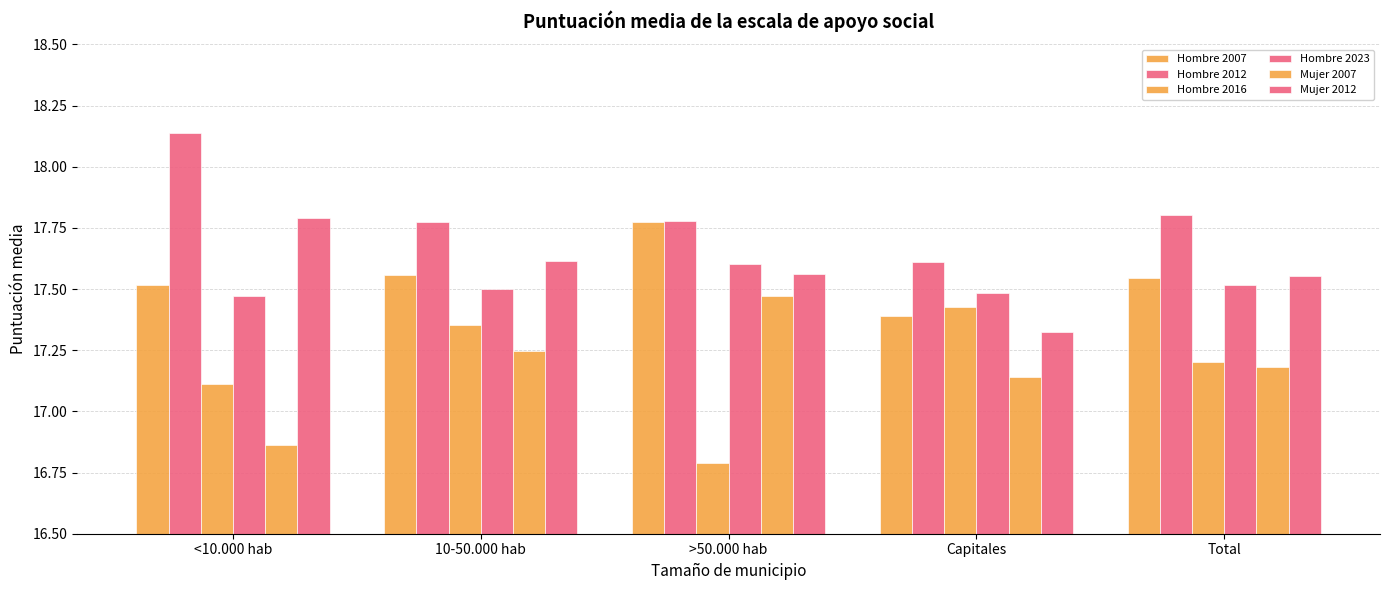

True or false: Hombre 2016 has a value of 6.4 at 10-50.000 hab.

False